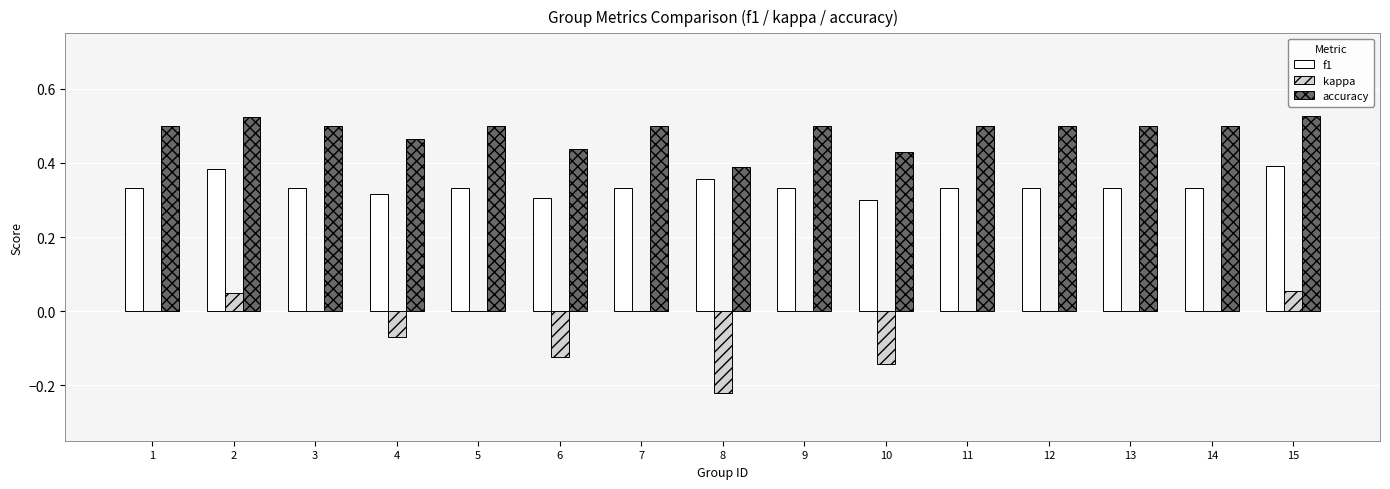

What is the sum of all kappa values?

-0.5